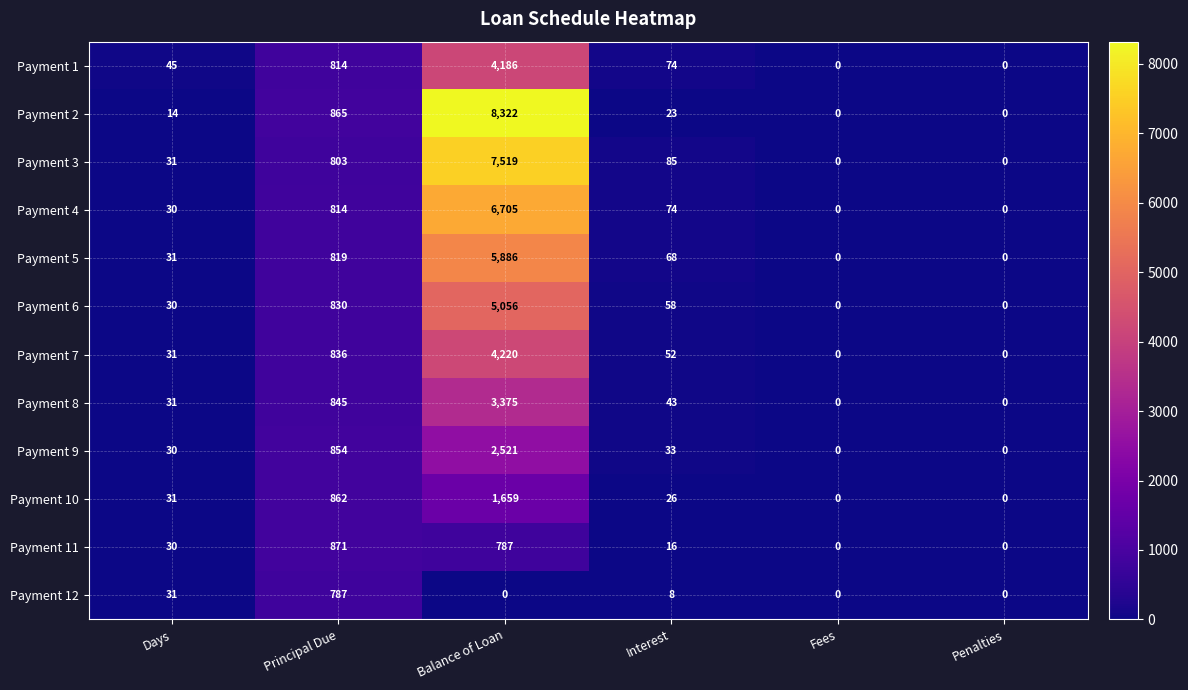

What is the difference between the second highest and second lowest values in the Payment 9 series?

854